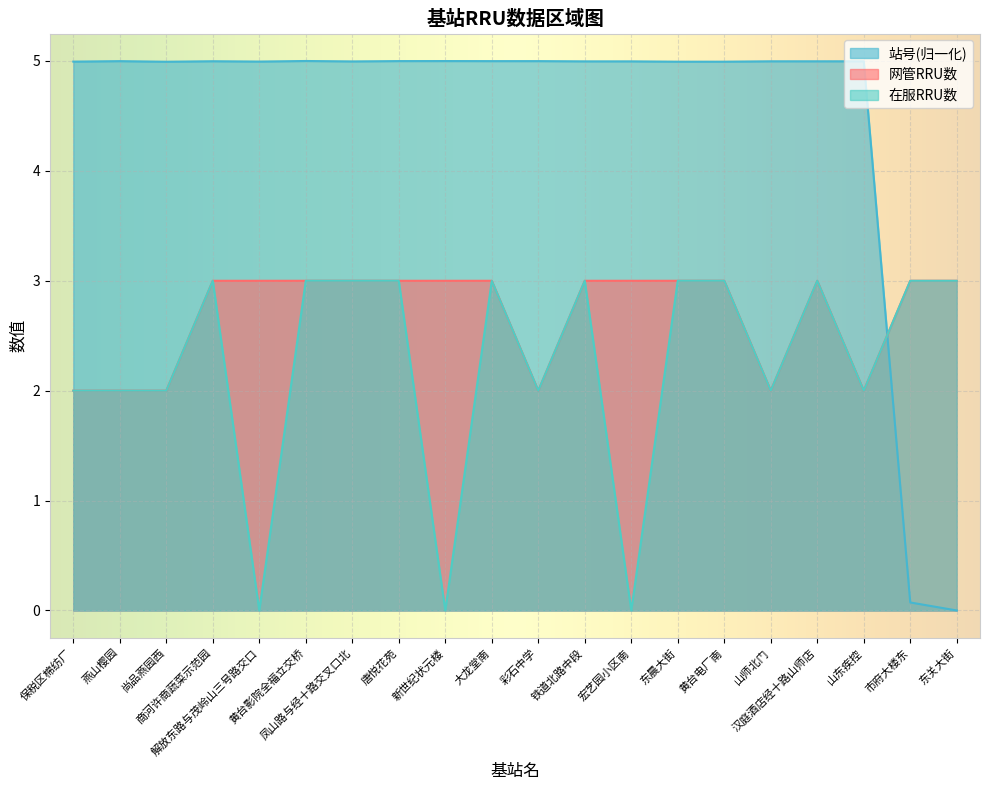

Which series has the widest spread of values?

站号(归一化)